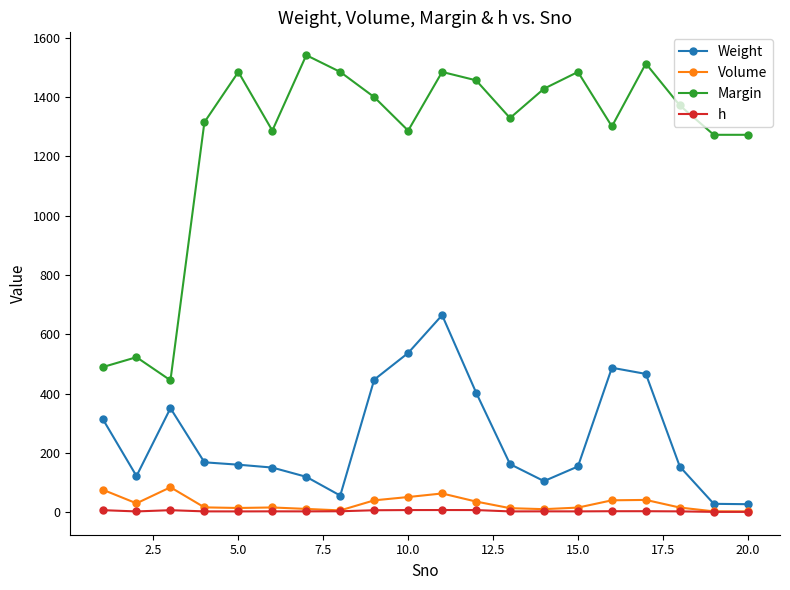

Rank the series by their maximum value, from lowest to highest.

h, Volume, Weight, Margin